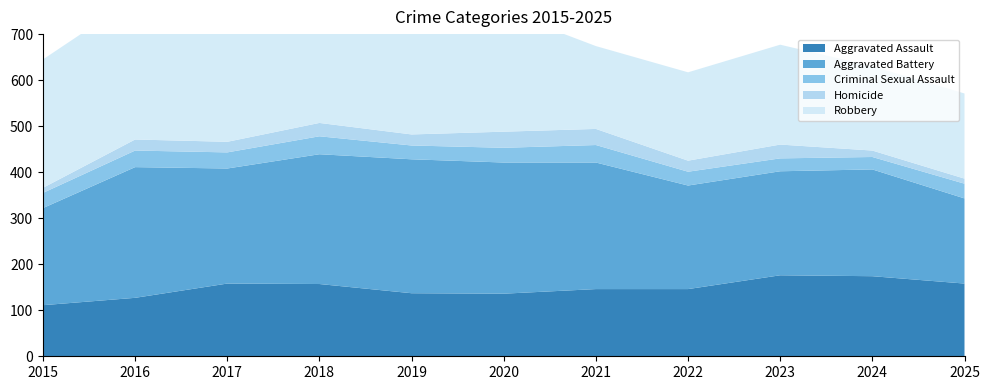

Reading left to right, what are all the values shown in this chart?

Aggravated Assault: 2015=111	2016=127	2017=158	2018=157	2019=137	2020=136	2021=146	2022=146	2023=176	2024=174	2025=158
Aggravated Battery: 2015=211	2016=284	2017=250	2018=282	2019=291	2020=285	2021=275	2022=225	2023=226	2024=232	2025=185
Criminal Sexual Assault: 2015=33	2016=36	2017=35	2018=39	2019=30	2020=32	2021=38	2022=30	2023=28	2024=27	2025=32
Homicide: 2015=11	2016=24	2017=23	2018=29	2019=24	2020=35	2021=35	2022=24	2023=30	2024=14	2025=11
Robbery: 2015=279	2016=308	2017=280	2018=302	2019=247	2020=262	2021=180	2022=192	2023=217	2024=183	2025=185